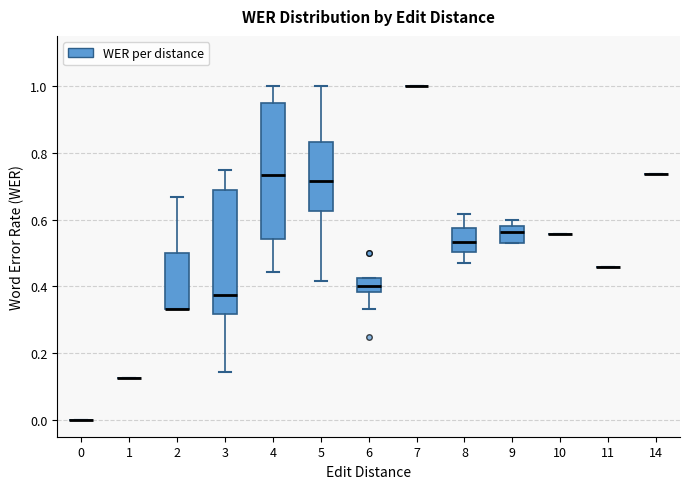

Reading left to right, transcribe this box plot: for each box, give where its median line is, the range the box spans, and where its two whiskers end, as read against the y-axis. The values are not printed on the chart, so give them approximately, as read against the axis.

0: box collapsed to a line at 0.00, whiskers 0.00 to 0.00
1: box collapsed to a line at 0.12, whiskers 0.12 to 0.12
2: median 0.34 (drawn on the box's lower edge), box 0.34 to 0.50, whiskers 0.34 to 0.66
3: median 0.38, box 0.32 to 0.68, whiskers 0.14 to 0.76
4: median 0.74, box 0.54 to 0.96, whiskers 0.44 to 1.00
5: median 0.72, box 0.62 to 0.84, whiskers 0.42 to 1.00
6: median 0.40, box 0.38 to 0.42, whiskers 0.34 to 0.42
7: box collapsed to a line at 1.00, whiskers 1.00 to 1.00
8: median 0.54, box 0.50 to 0.58, whiskers 0.48 to 0.62
9: median 0.56, box 0.52 to 0.58, whiskers 0.52 to 0.60
10: box collapsed to a line at 0.56, whiskers 0.56 to 0.56
11: box collapsed to a line at 0.46, whiskers 0.46 to 0.46
14: box collapsed to a line at 0.74, whiskers 0.74 to 0.74